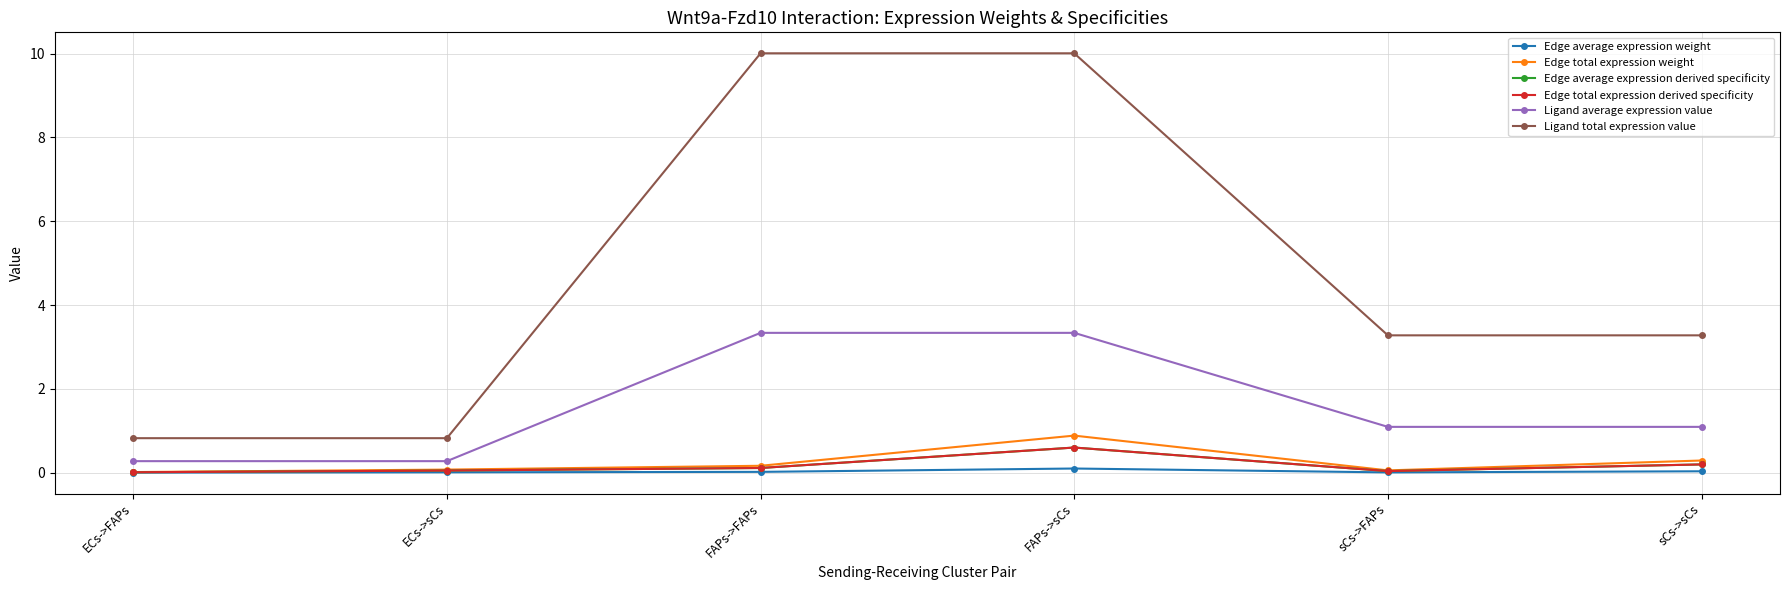

At how many categories does at least one series exceed 4?

2